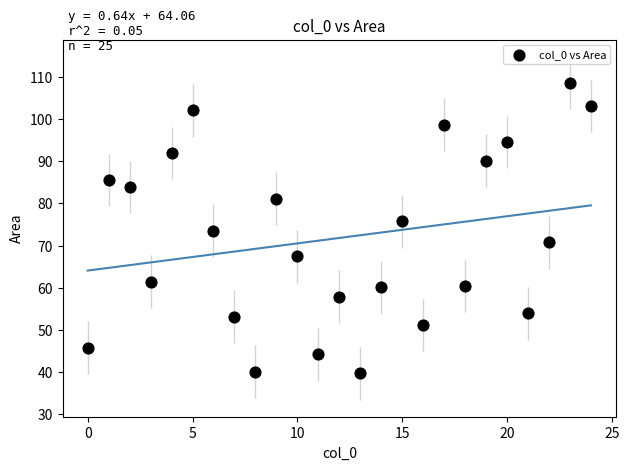

What is the range of Y values (max minus min)?

68.8